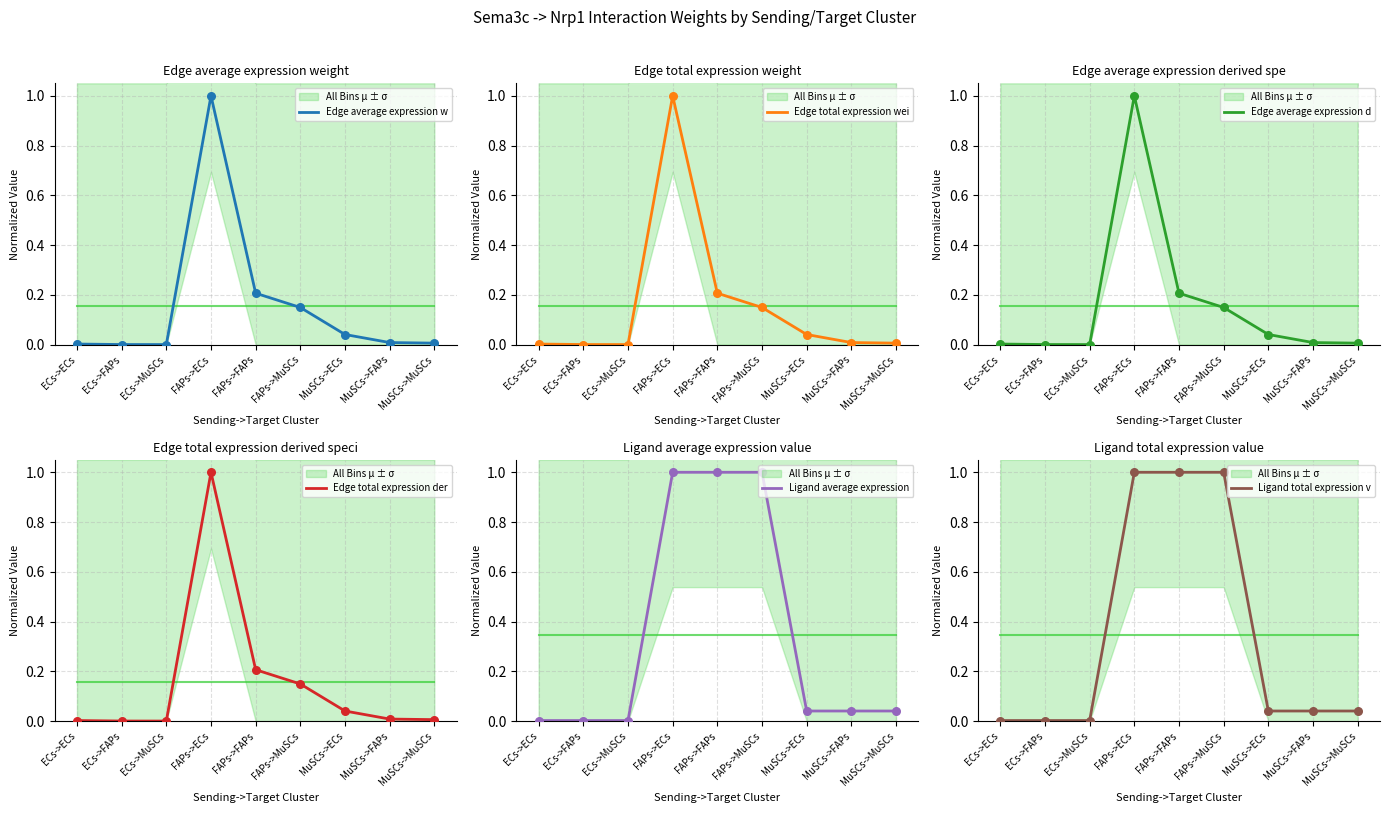

Which series reaches the maximum Y coordinate?

Edge average expression w